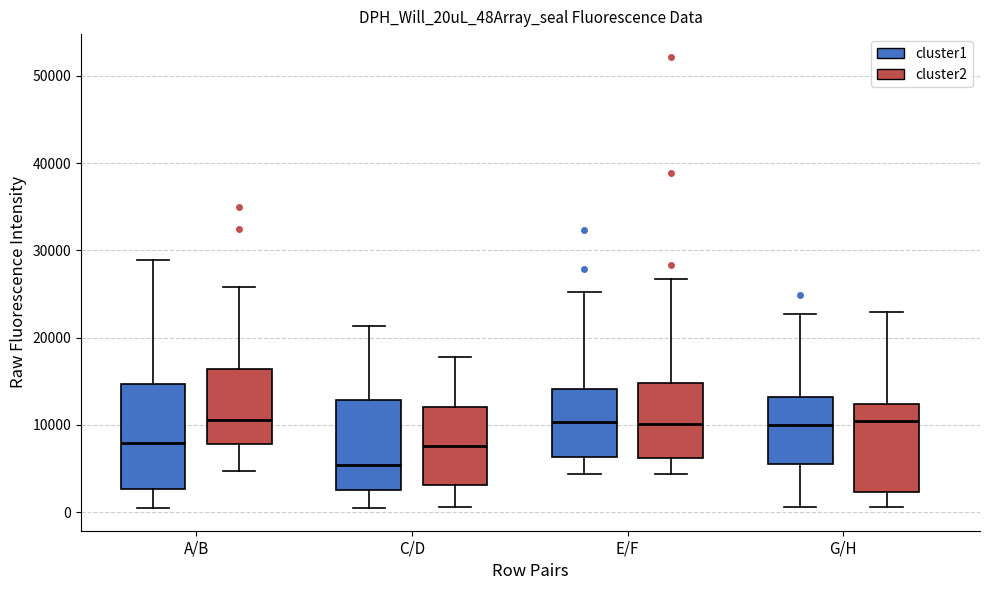

Which box's median line is the lowest?

C/D (cluster1)